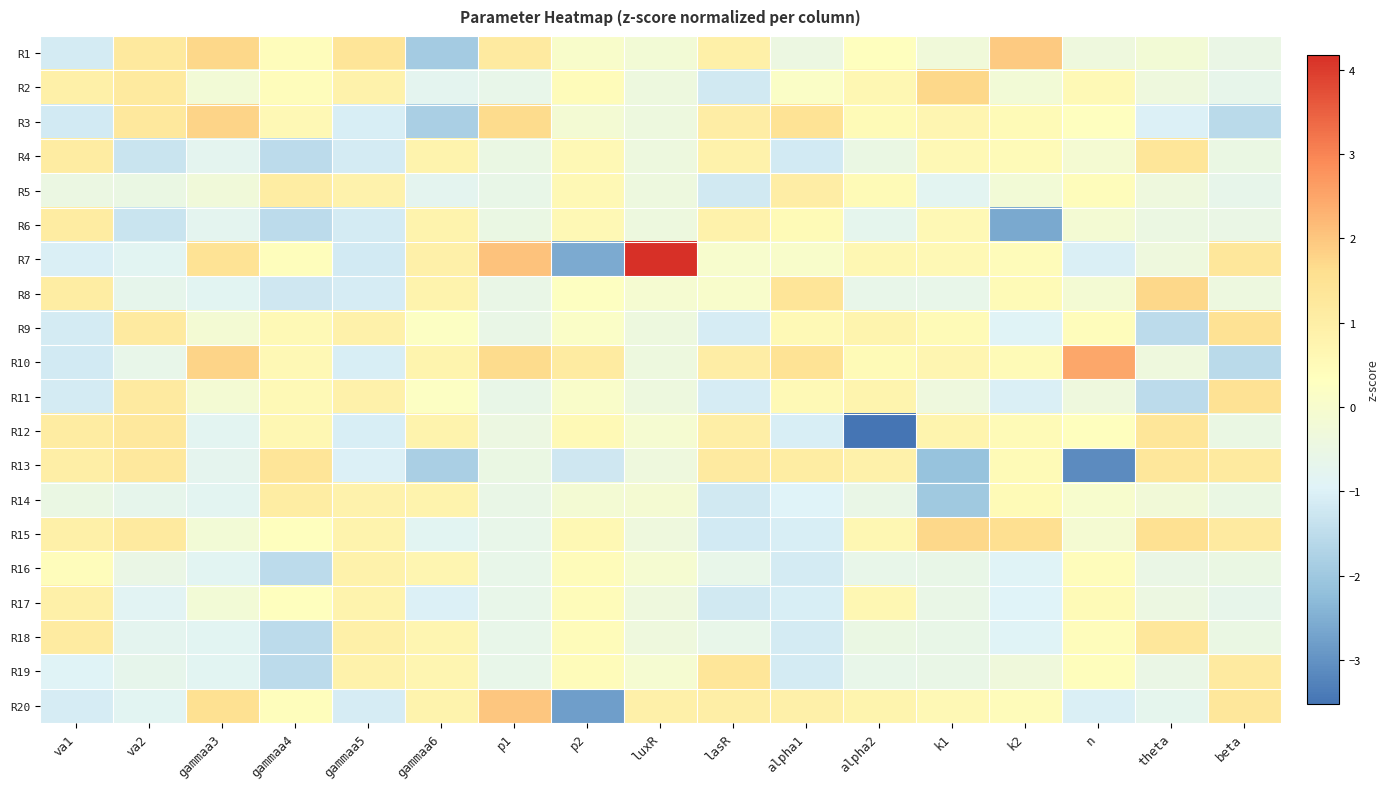

Which series has the largest range (max minus min)?

R7